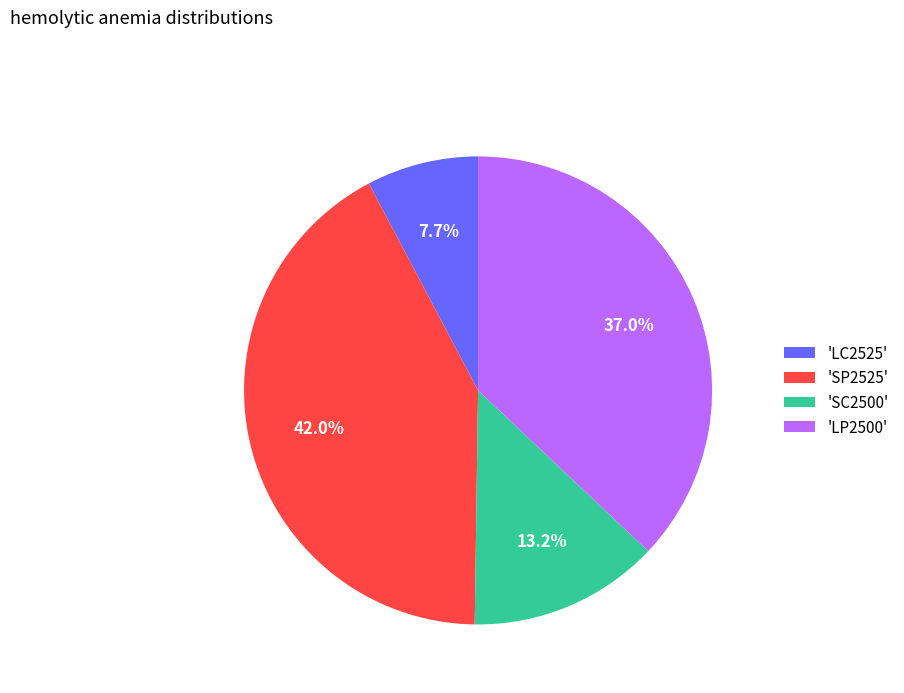

What portion of the pie excludes 'LC2525'?

92.3%